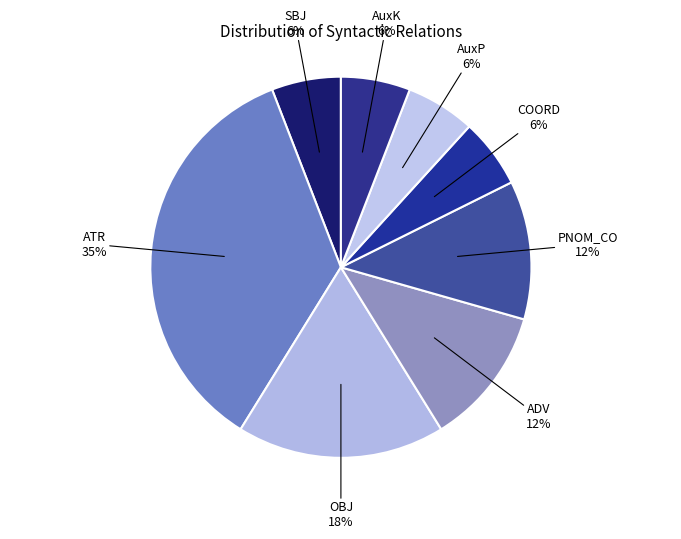

Is there a majority slice in this chart?

No